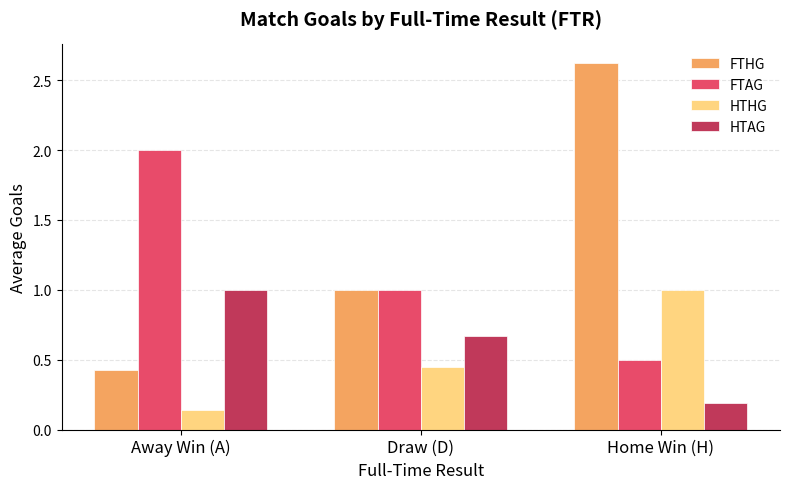

What is the sum of all FTAG values?

3.5